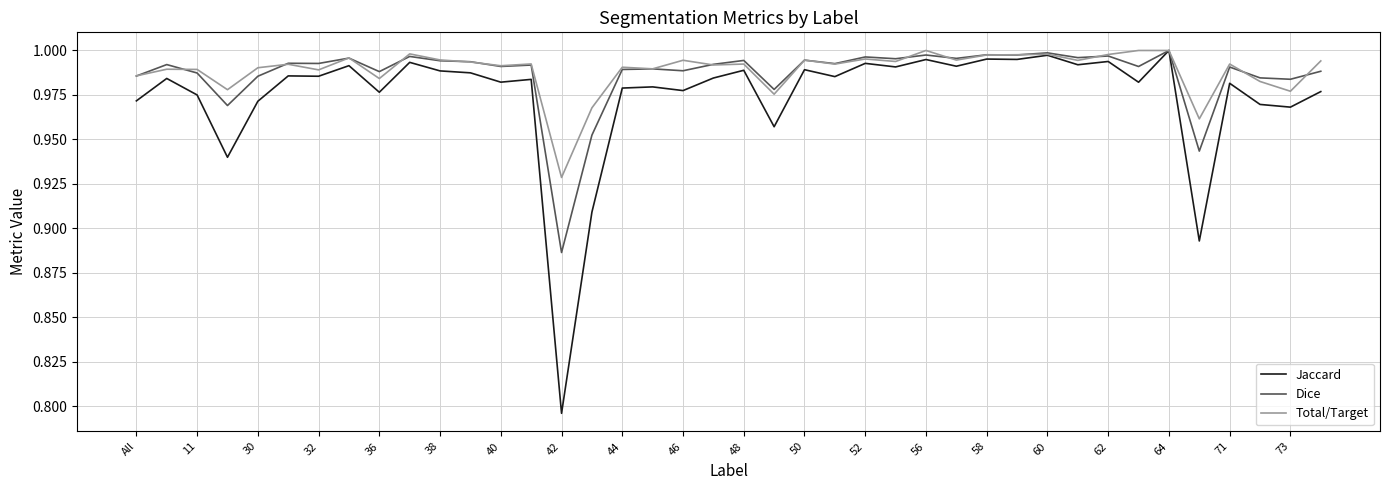

Which series has the largest range (max minus min)?

Jaccard